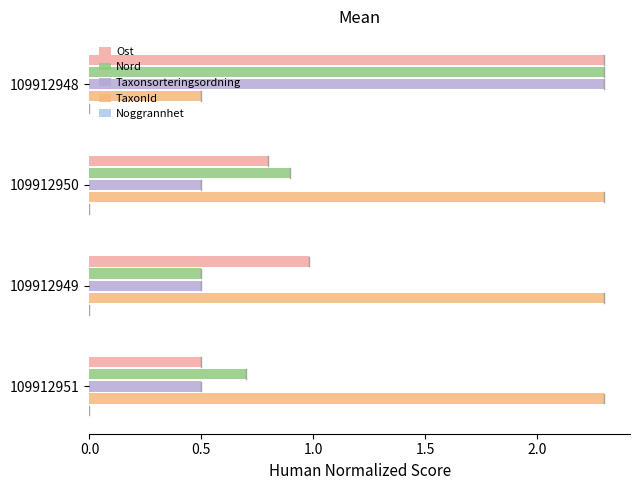

How many distinct data groups are displayed?

4